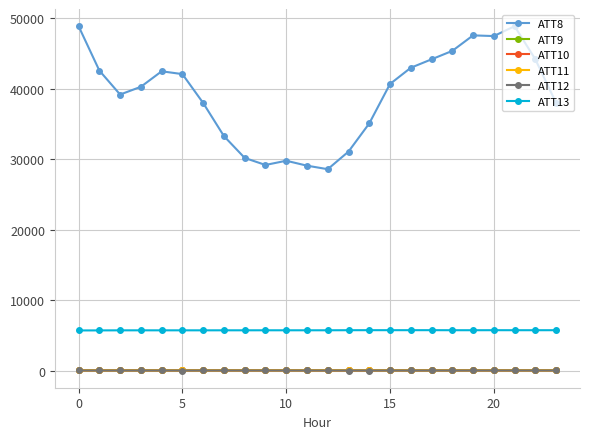

What is the smallest value displayed?

18.3